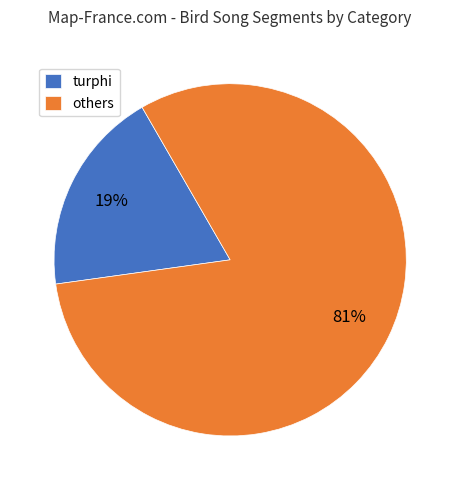

Does any single category account for the majority?

Yes